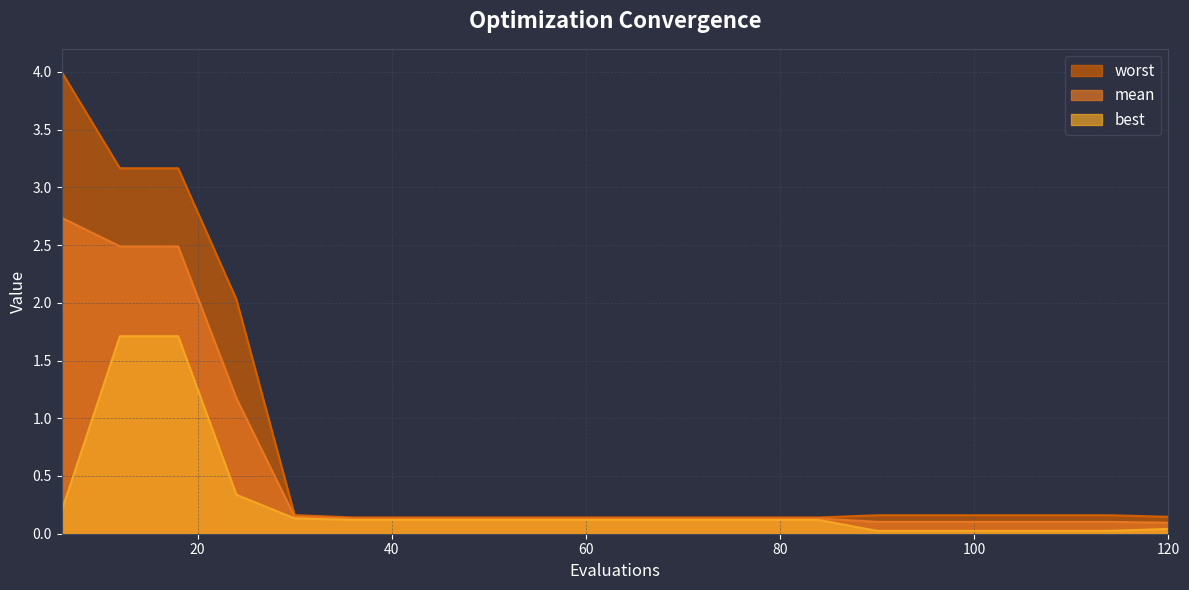

True or false: worst and best cross at least once.

False